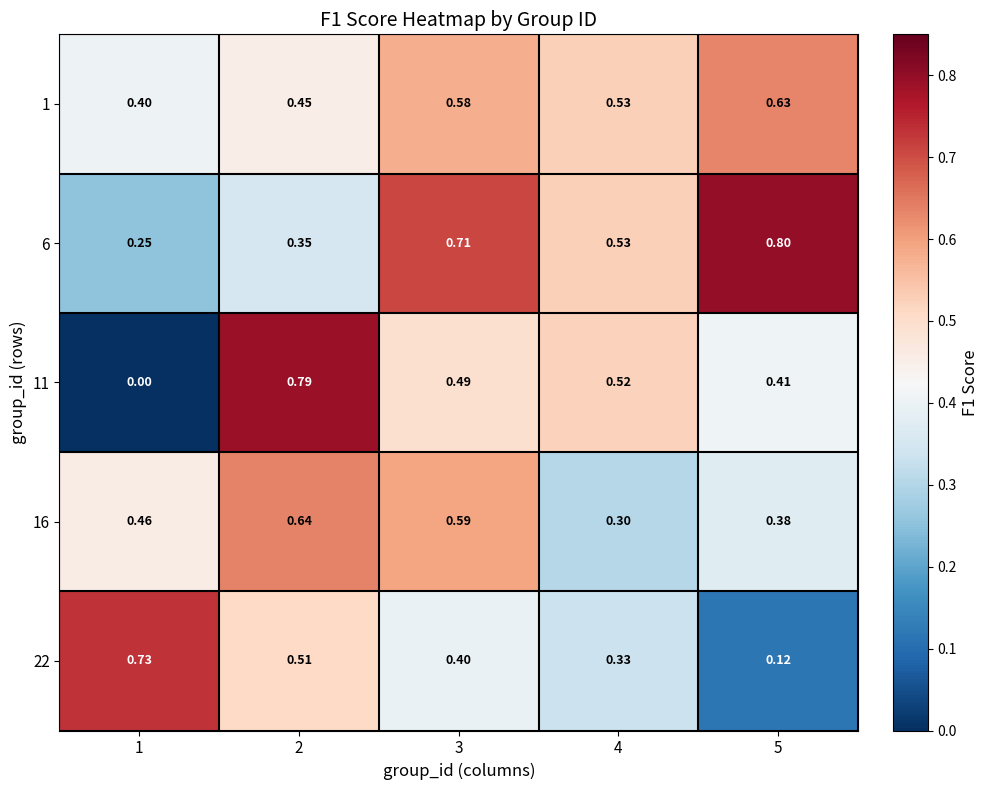

Is the value of 6 at 1 greater than the value of 22 at 3?

No